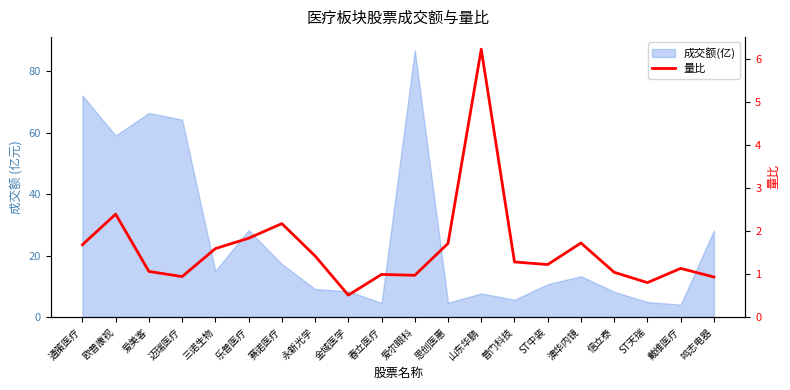

Where does the data first go above 1?

通策医疗